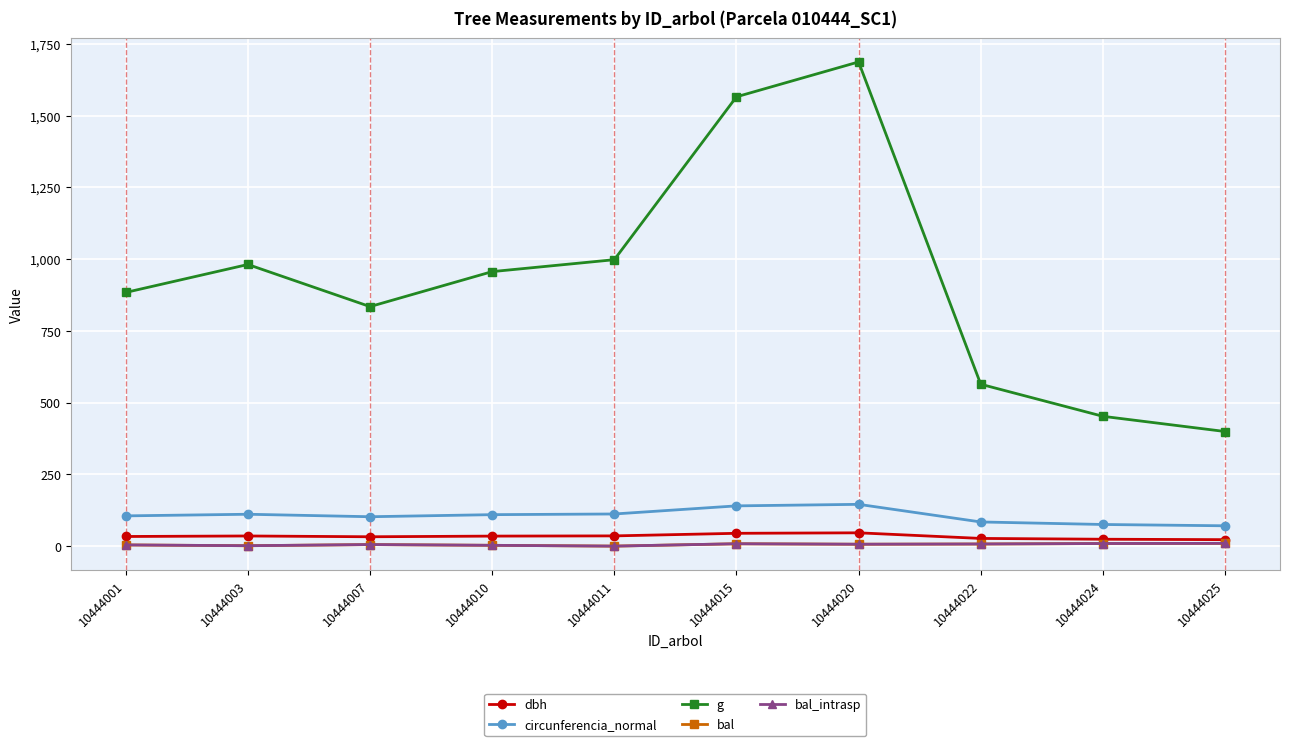

True or false: dbh and g intersect in this chart.

False